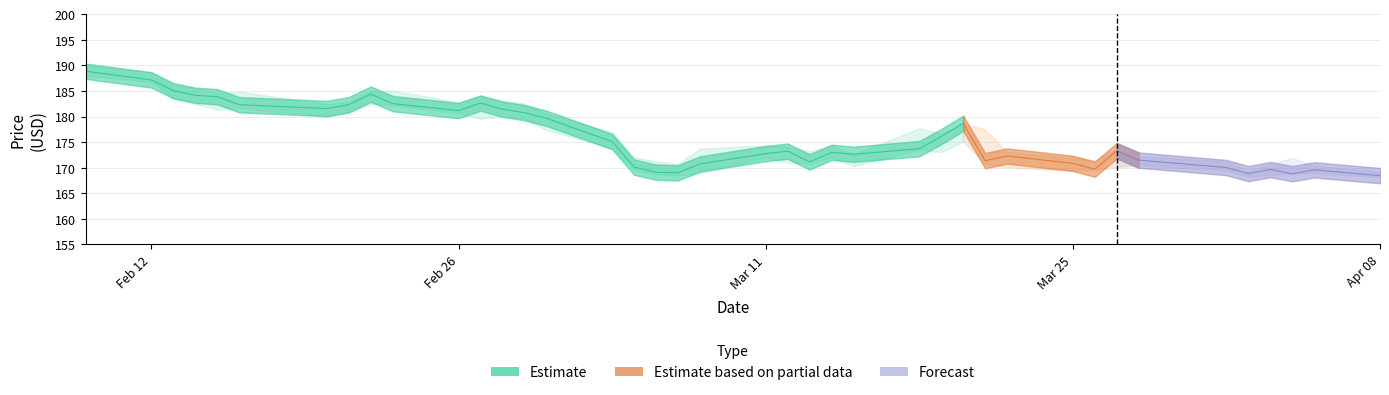

Does the chart have visible grid lines?

Yes